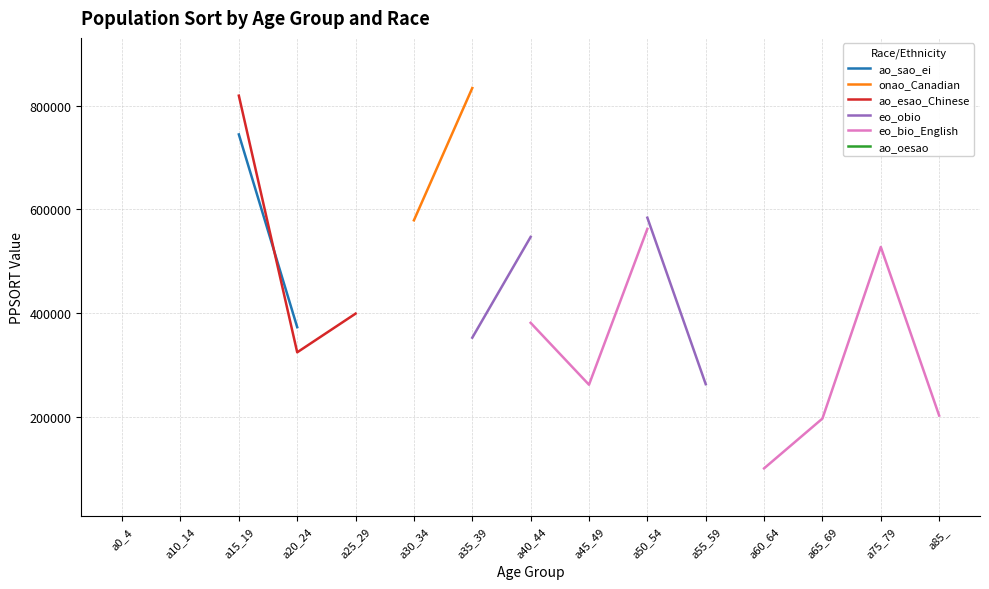

How many lines are shown in the chart?

6